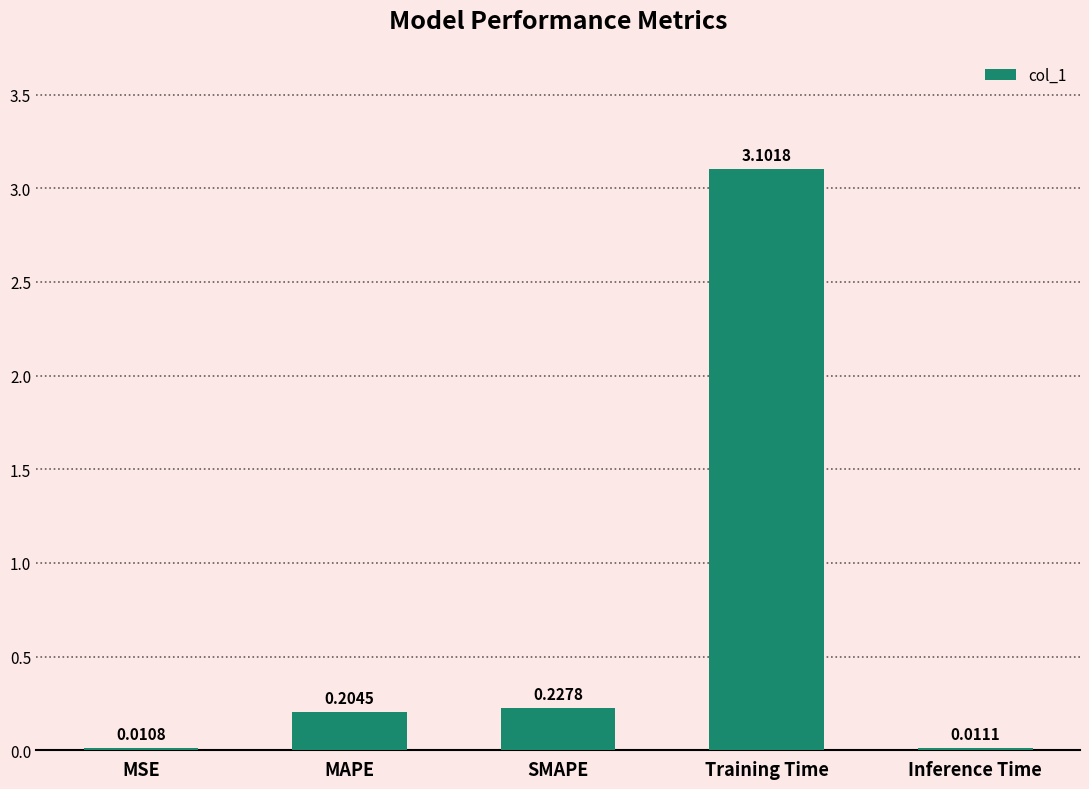

What is the sum of the values at SMAPE and MAPE?

0.4